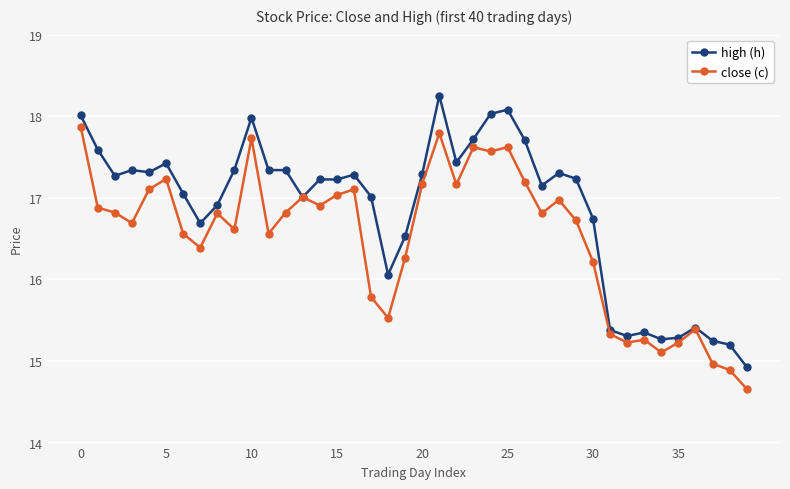

Which series has the largest total across all categories?

high (h)